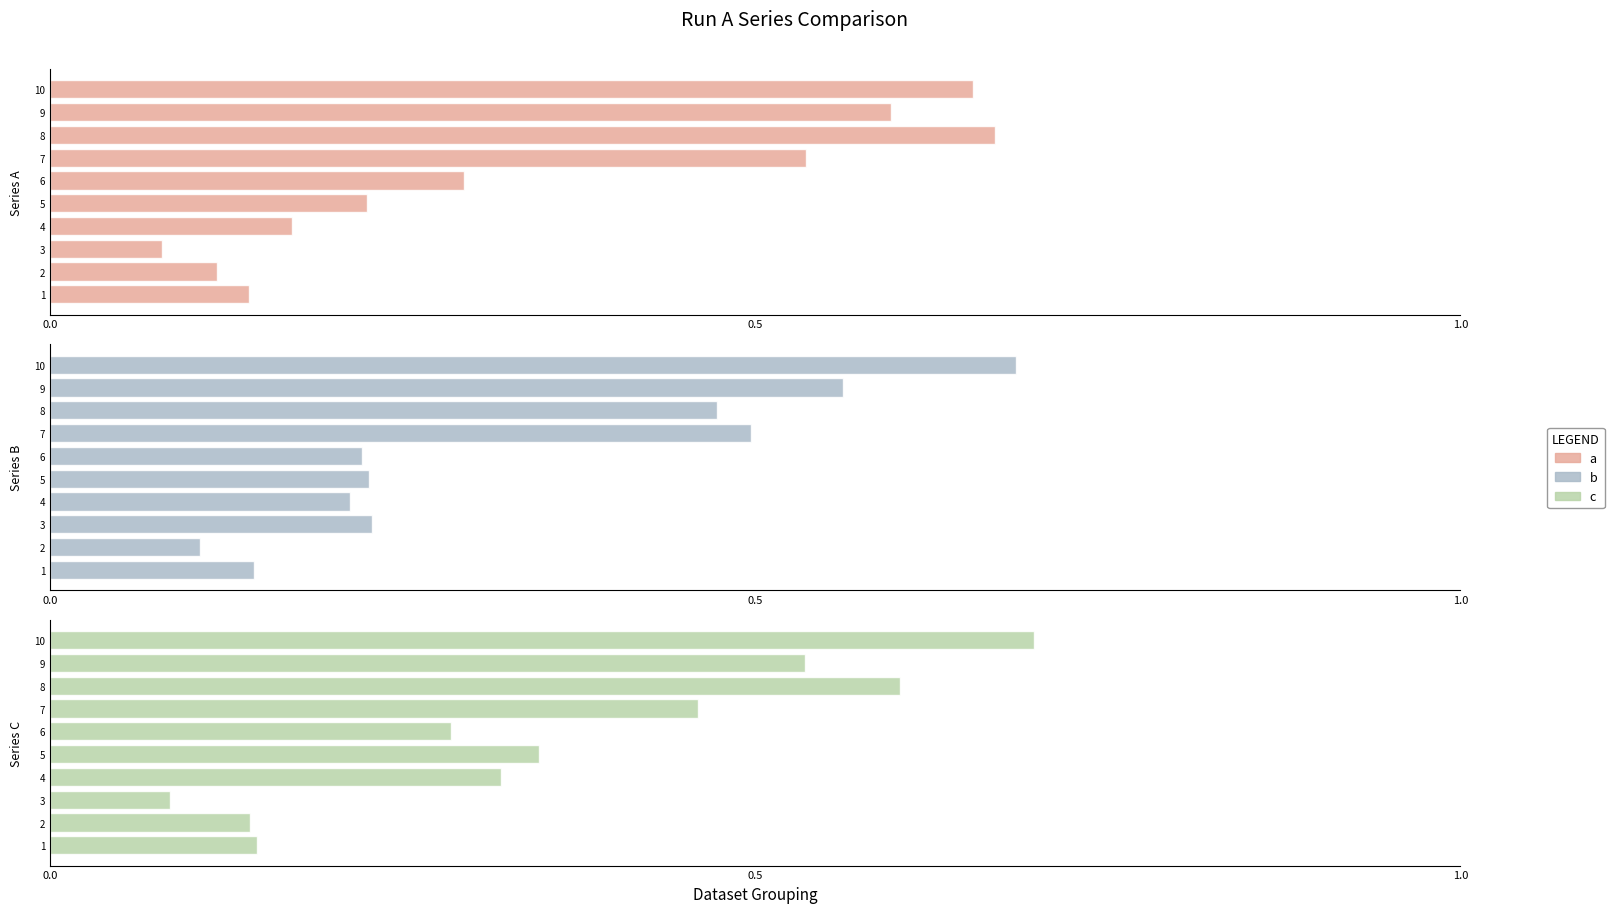

What is the sum of all Series B values?

3.4